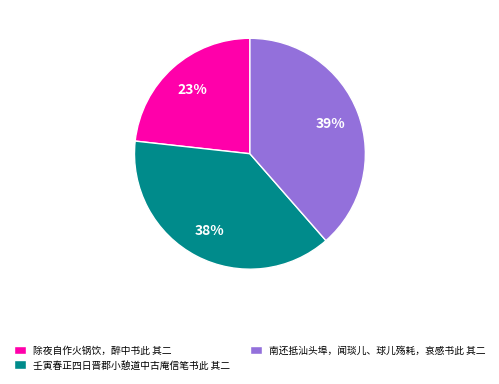

Is it true that 南还抵汕头埠，闻琰儿、球儿殇耗，哀感书此 其二 is 49% of the pie?

False